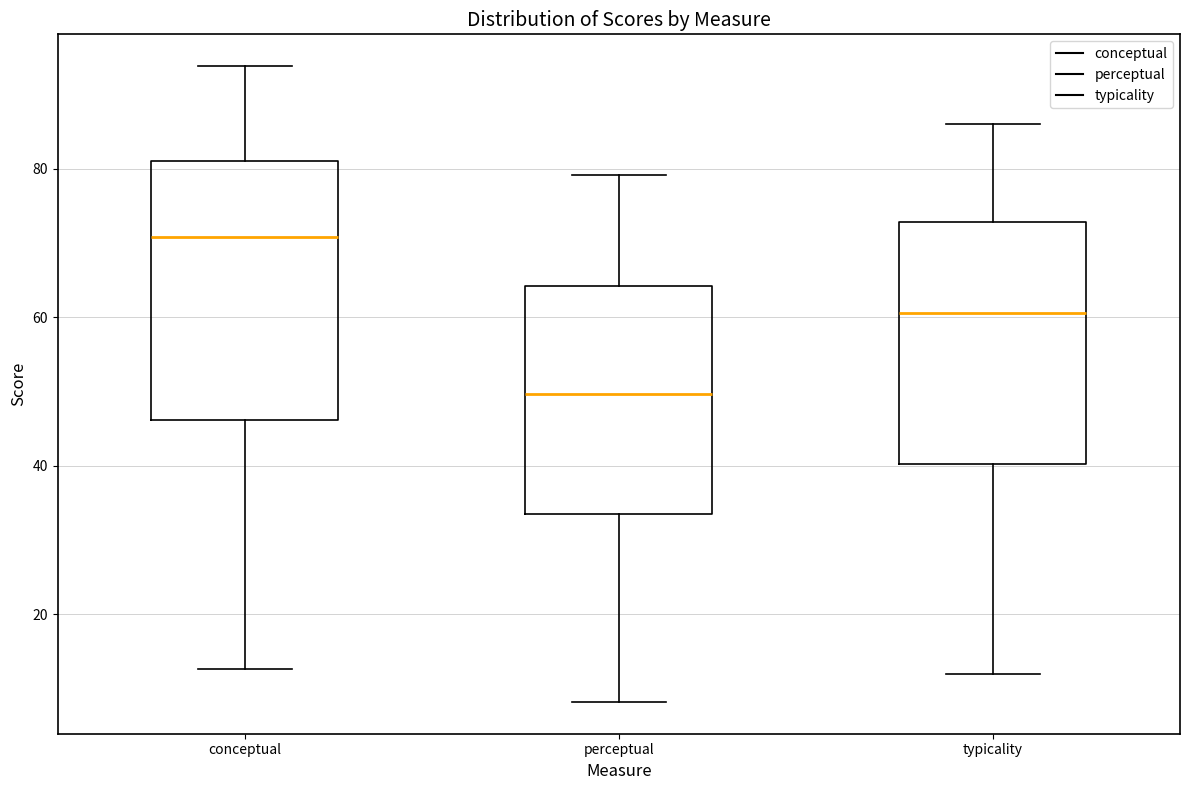

Reading left to right, transcribe this box plot: for each box, give where its median line is, the range the box spans, and where its two whiskers end, as read against the y-axis. The values are not printed on the chart, so give them approximately, as read against the axis.

conceptual: median 70, box 46 to 82, whiskers 12 to 94
perceptual: median 50, box 34 to 64, whiskers 8 to 80
typicality: median 60, box 40 to 72, whiskers 12 to 86